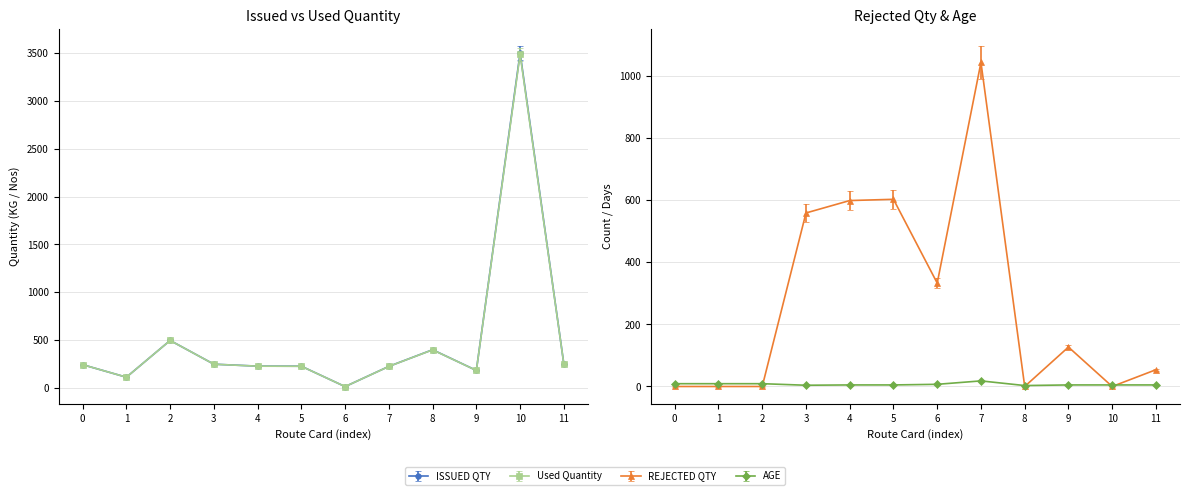

Is the value of AGE at 3 greater than the value of REJECTED QTY at 6?

No